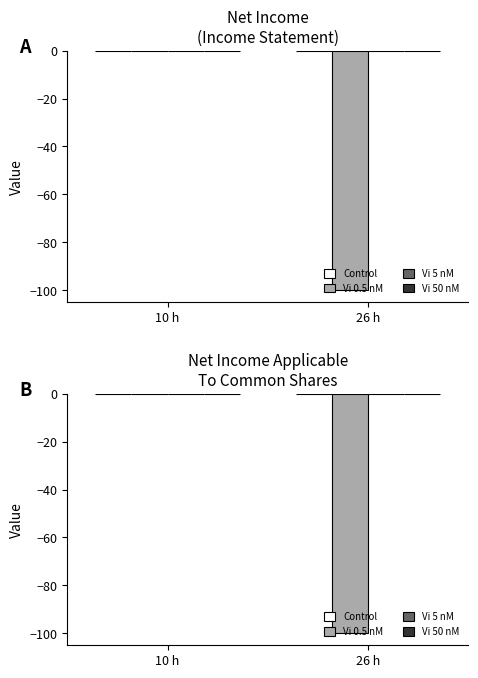

True or false: Control has a value of 0 at 10 h.

True